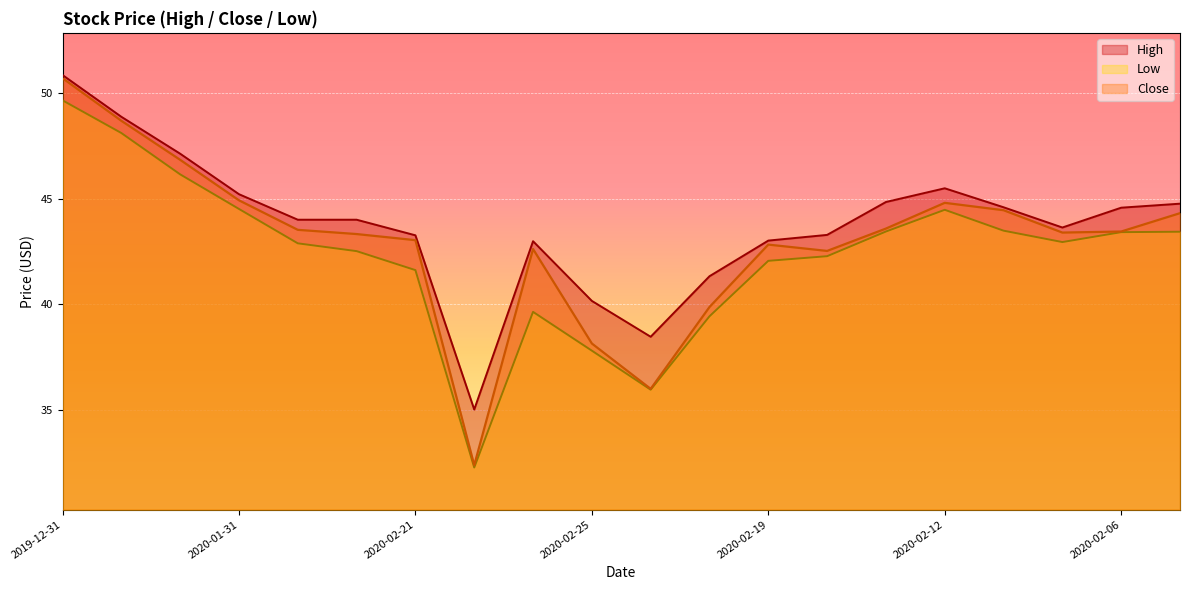

Reading right to left, what are all the values shown in this chart?

High: 2020-02-05=44.8	2020-02-06=44.6	2020-02-10=43.6	2020-02-11=44.6	2020-02-12=45.5	2020-02-13=44.8	2020-02-18=43.3	2020-02-19=43.0	2020-02-24=41.3	2020-02-26=38.5	2020-02-25=40.1	2020-02-20=43.0	2020-02-27=35.0	2020-02-21=43.3	2020-02-14=44.0	2020-02-07=44.0	2020-01-31=45.2	2020-01-21=47.1	2020-01-10=48.9	2019-12-31=50.9
Low: 2020-02-05=43.4	2020-02-06=43.4	2020-02-10=42.9	2020-02-11=43.5	2020-02-12=44.5	2020-02-13=43.4	2020-02-18=42.3	2020-02-19=42.0	2020-02-24=39.4	2020-02-26=35.9	2020-02-25=37.8	2020-02-20=39.6	2020-02-27=32.2	2020-02-21=41.6	2020-02-14=42.5	2020-02-07=42.9	2020-01-31=44.5	2020-01-21=46.1	2020-01-10=48.1	2019-12-31=49.7
Close: 2020-02-05=44.3	2020-02-06=43.4	2020-02-10=43.4	2020-02-11=44.5	2020-02-12=44.8	2020-02-13=43.6	2020-02-18=42.5	2020-02-19=42.8	2020-02-24=39.9	2020-02-26=36.0	2020-02-25=38.1	2020-02-20=42.6	2020-02-27=32.4	2020-02-21=43.0	2020-02-14=43.3	2020-02-07=43.5	2020-01-31=44.9	2020-01-21=46.8	2020-01-10=48.7	2019-12-31=50.7